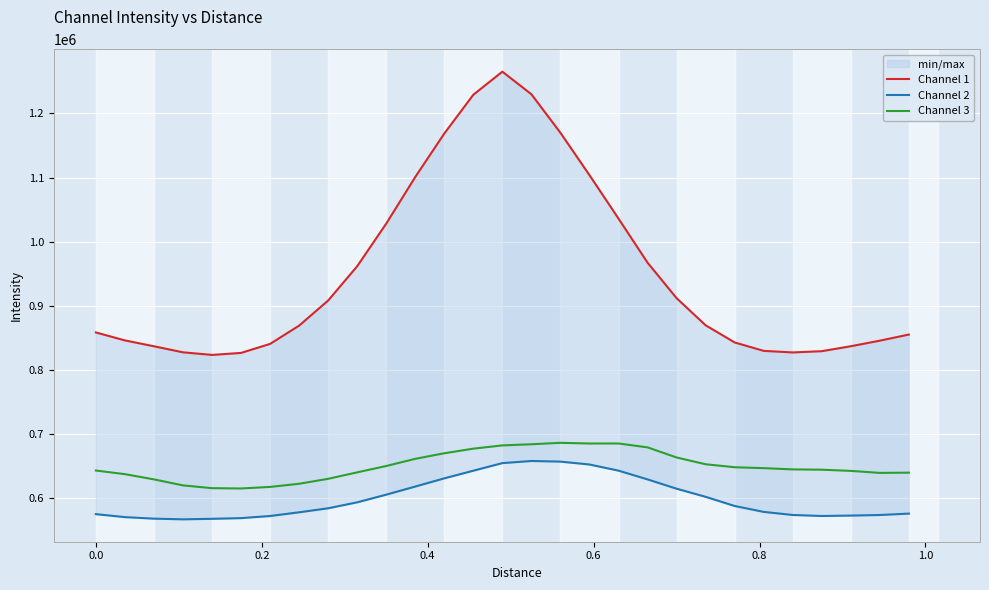

What is the average value of the Channel 3 series?

650285.6